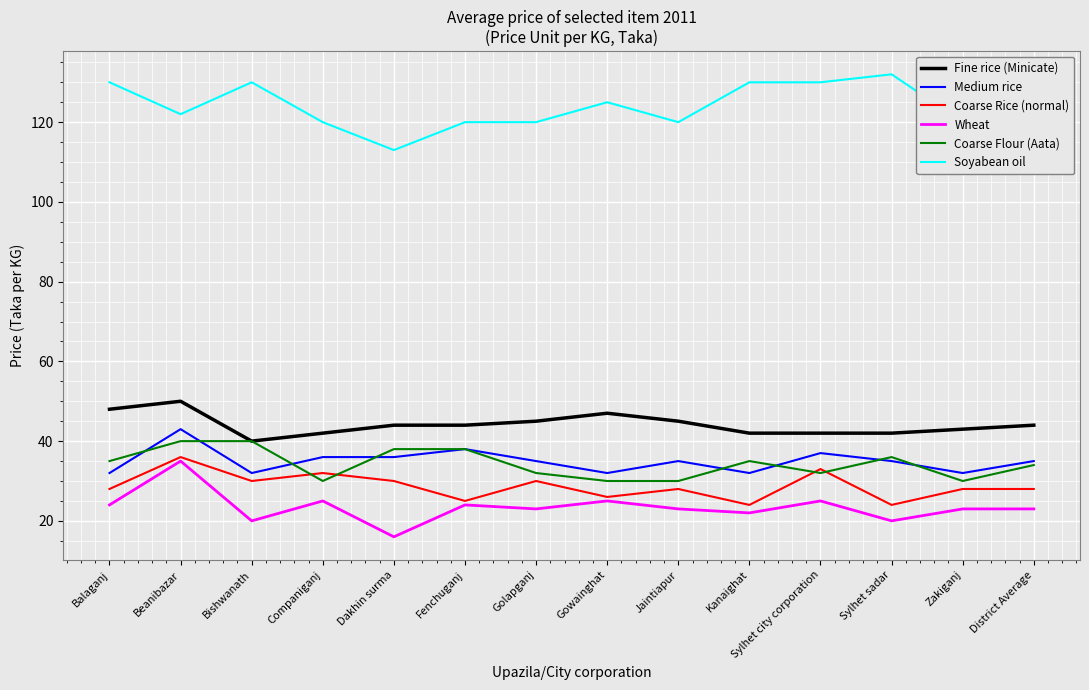

What is the approximate value of Coarse Flour (Aata) at Sylhet city corporation, to the nearest 5?

30